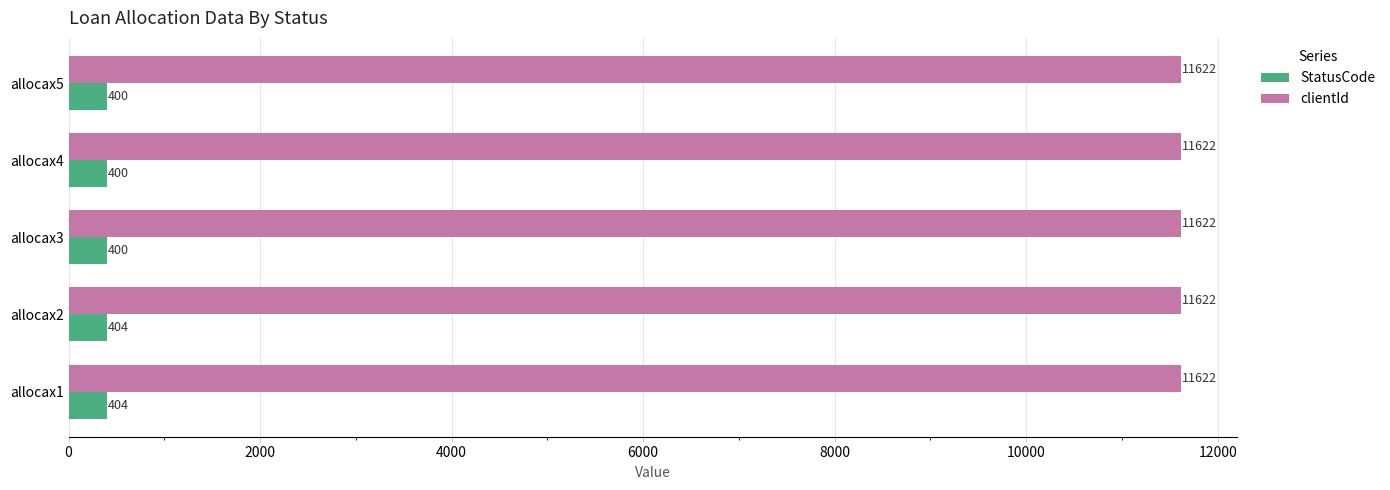

Which series has the widest spread of values?

StatusCode